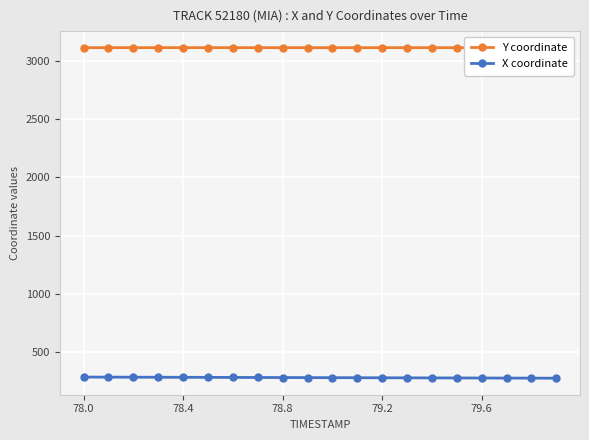

True or false: X coordinate has more than 2 interior local peaks.

False